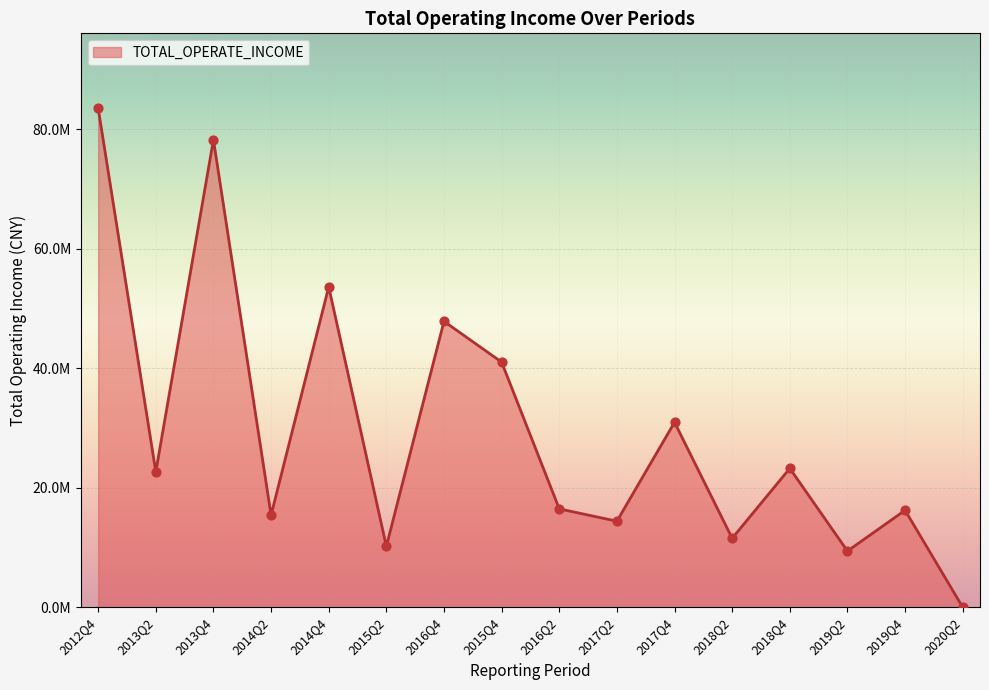

Which has a higher value, 2015Q4 or 2019Q2?

2015Q4